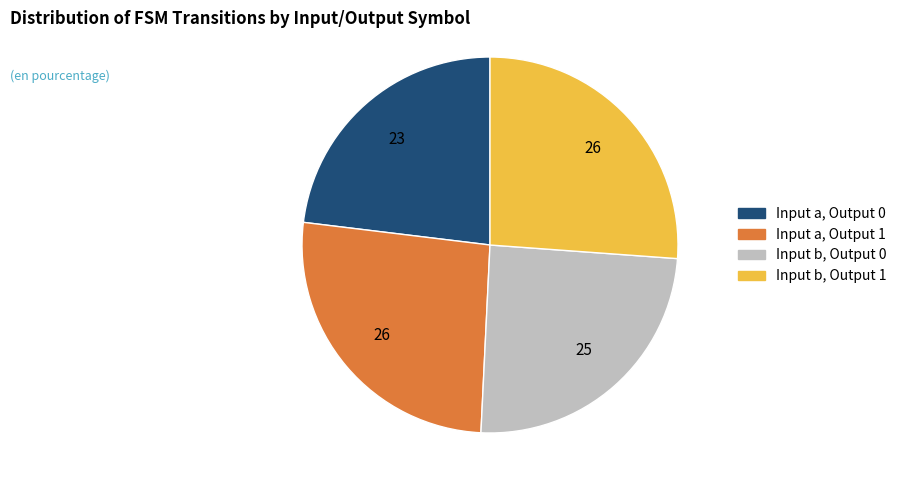

How many slices are in this pie chart?

4